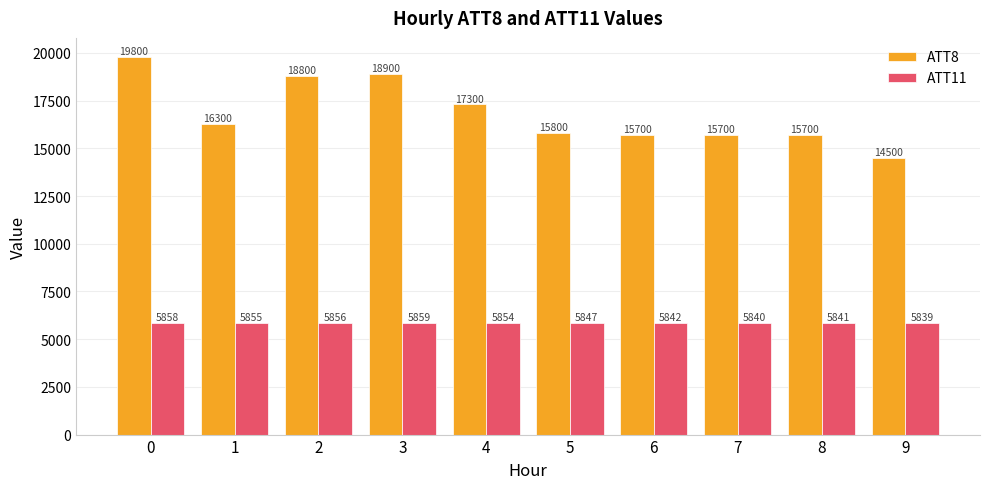

The ATT8 series shows 26924.6 at 5. True or false?

False